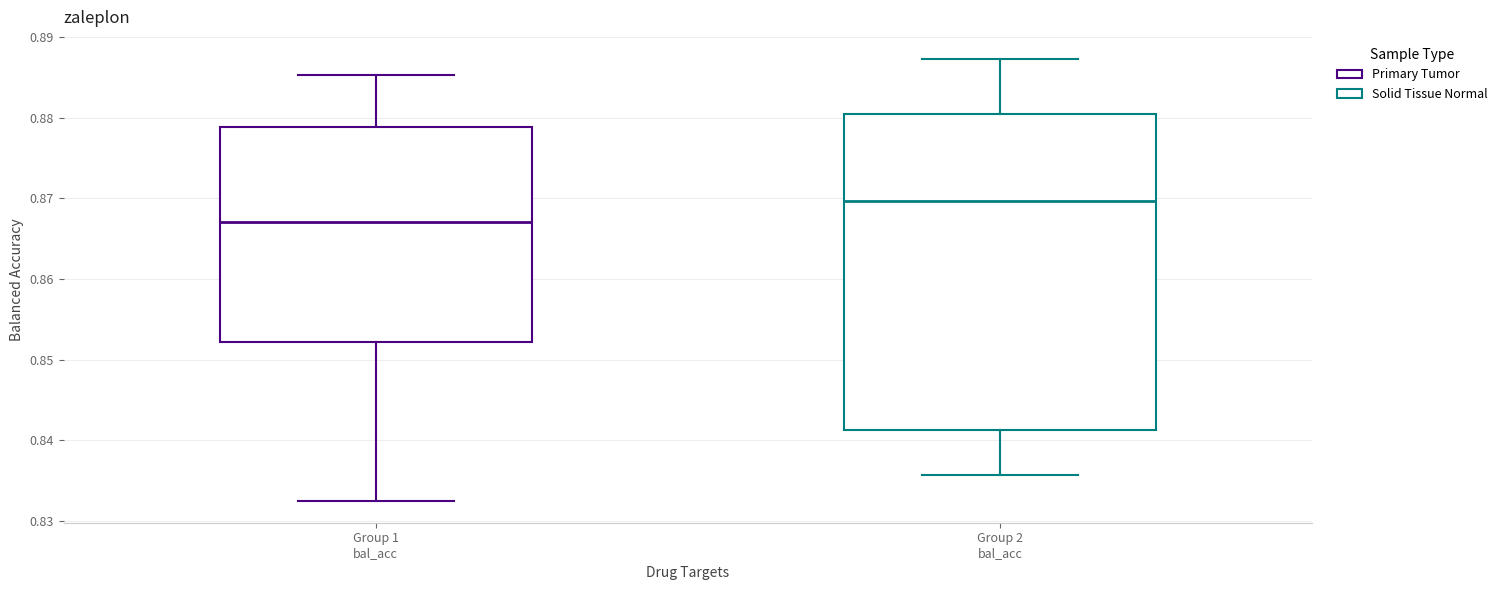

Where does the lower whisker of the box for Group 2 bal_acc end on the y-axis? The values are not printed on the chart, so give them approximately, as read against the axis.

0.836